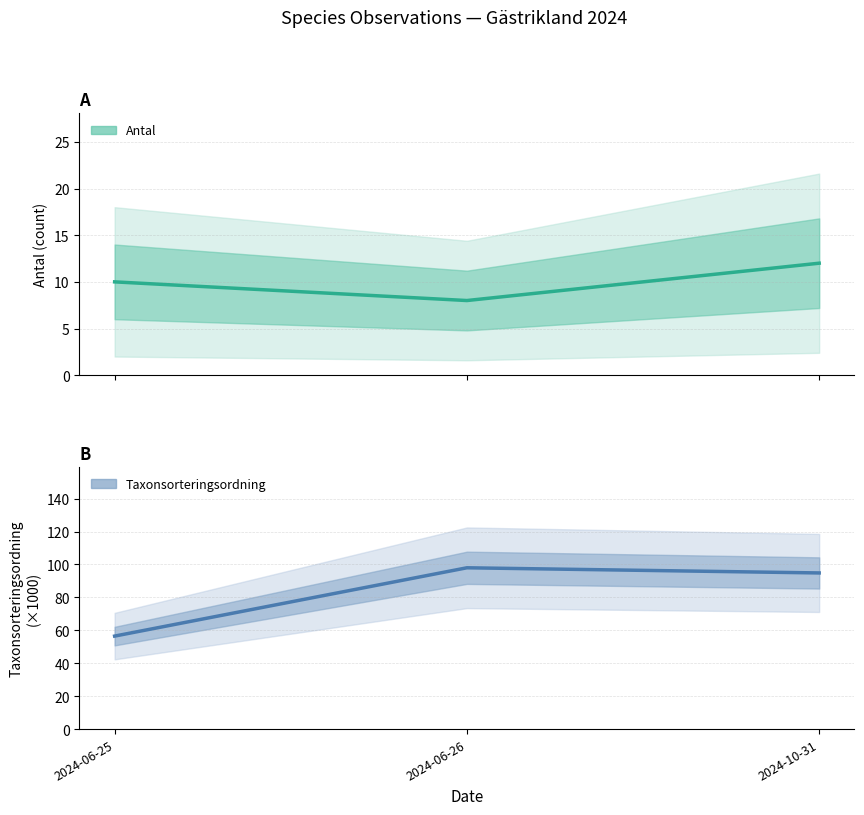

At which label does Antal first exceed 10?

2024-10-31